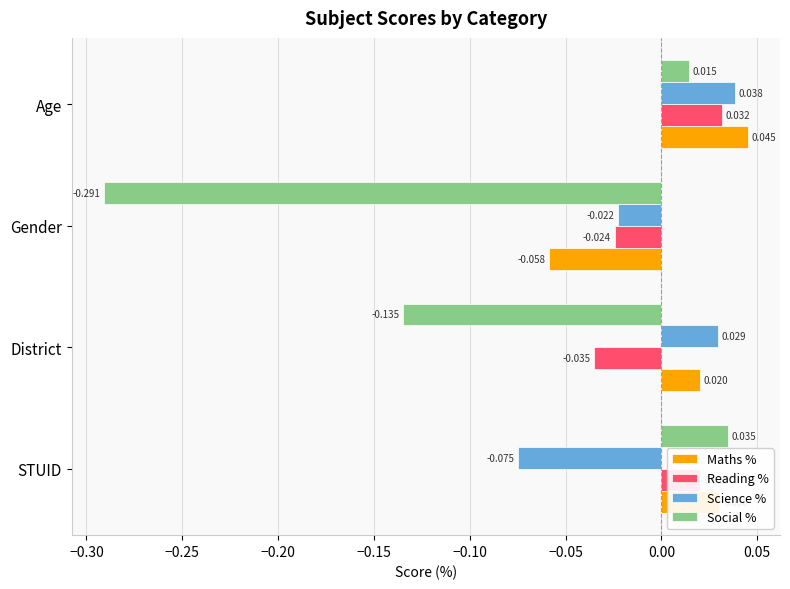

List the labels in order of Reading % value, smallest first.

District, Gender, STUID, Age